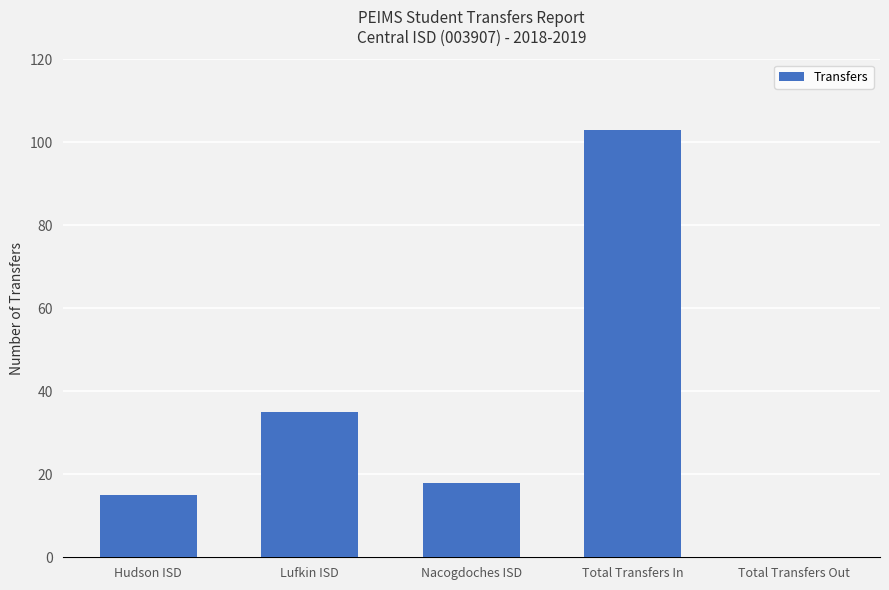

What is the maximum value shown in the chart?

103